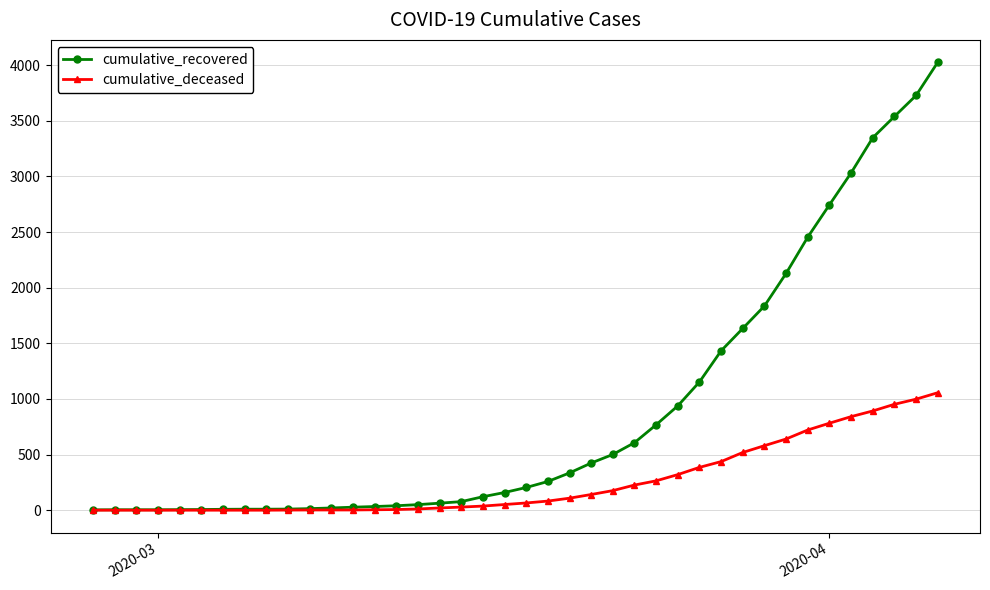

Which series has the largest total across all categories?

cumulative_recovered